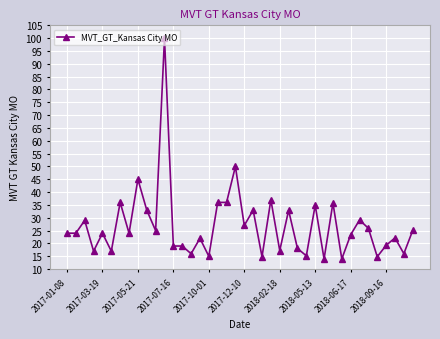

What is the sum of all values?

1080.7